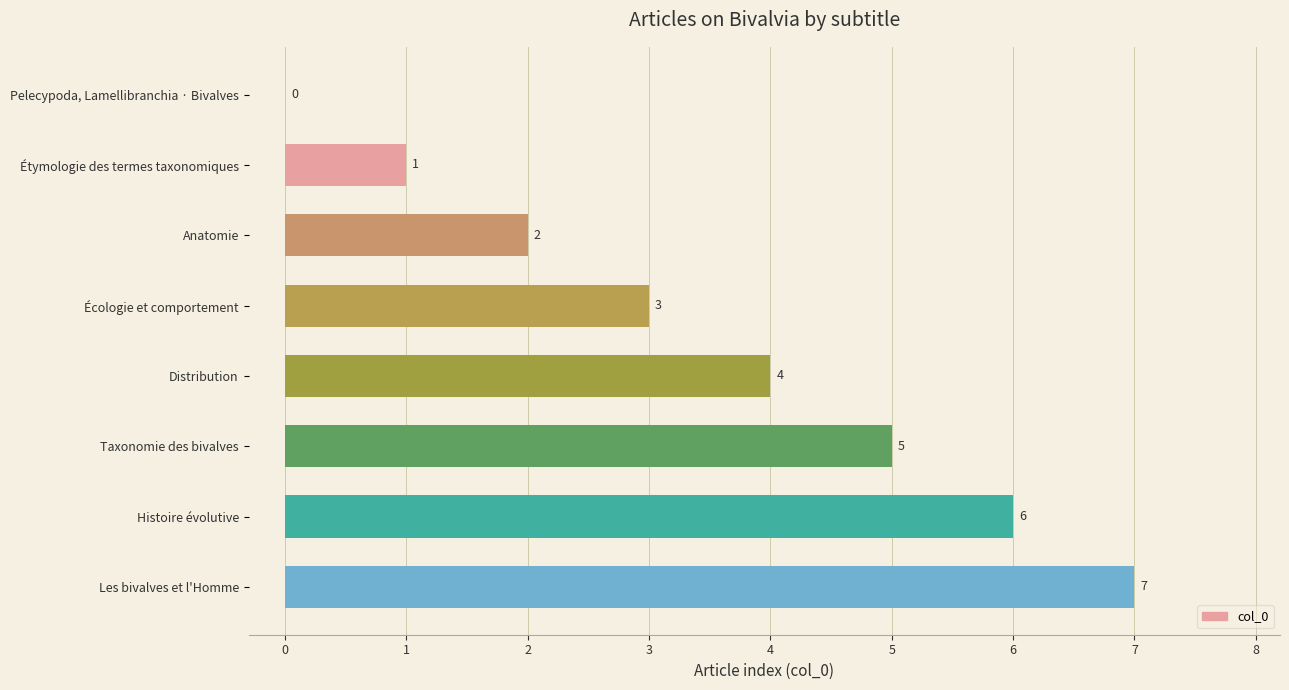

True or false: the data shows 0 at Pelecypoda, Lamellibranchia · Bivalves.

True